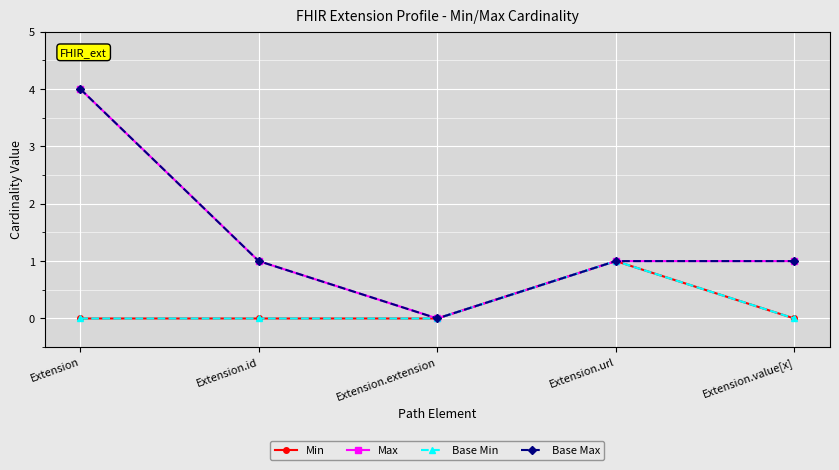

True or false: Min has a value of 0 at Extension.value[x].

True